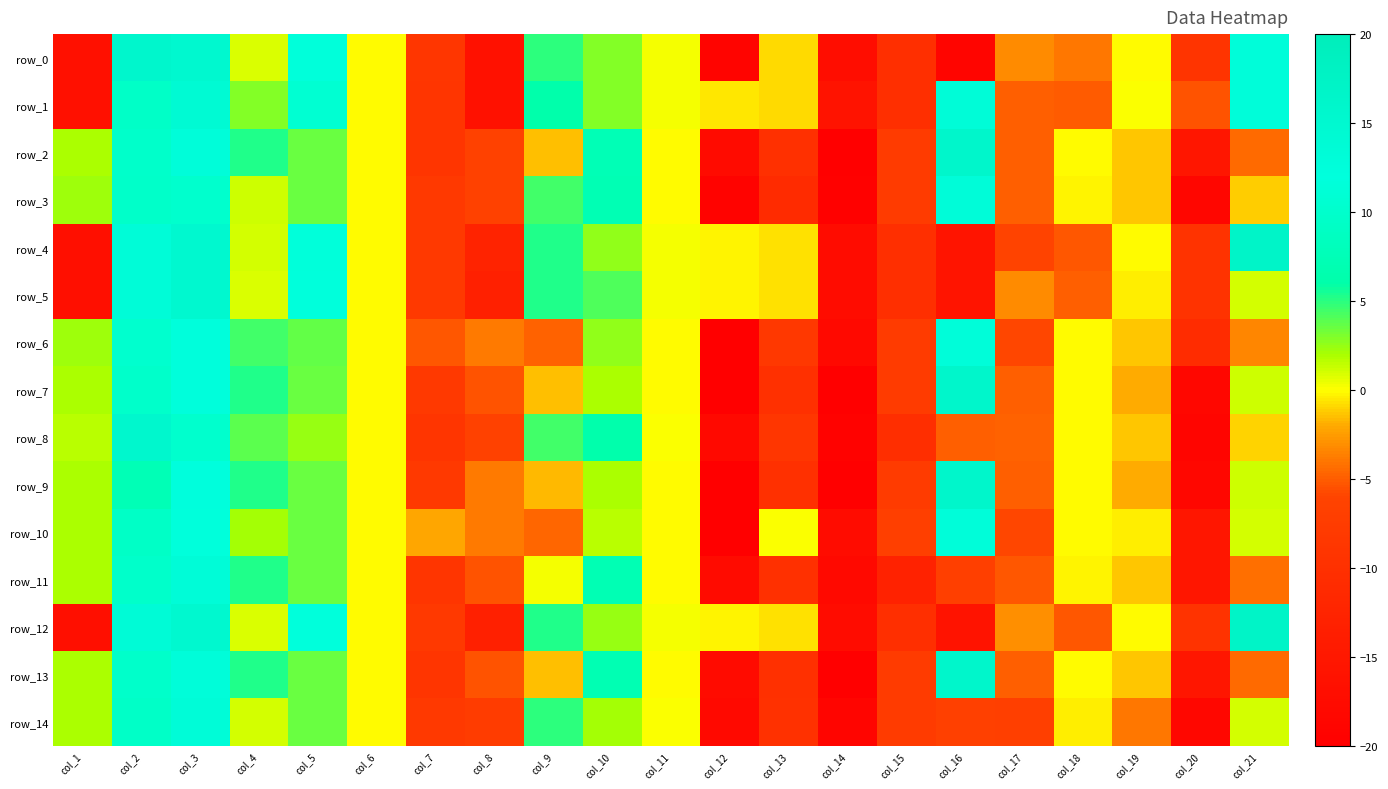

List the labels in order of row_14 value, largest first.

col_3, col_2, col_9, col_5, col_10, col_1, col_4, col_21, col_11, col_6, col_18, col_19, col_16, col_17, col_8, col_15, col_7, col_13, col_12, col_20, col_14